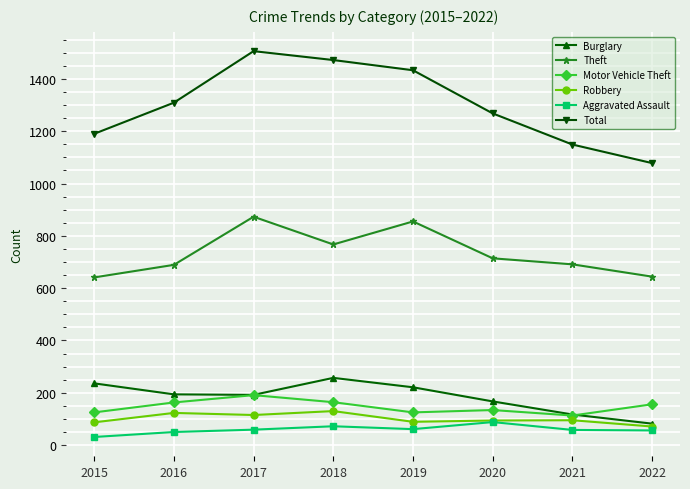

Where is Burglary nearest to the value 169?

2020